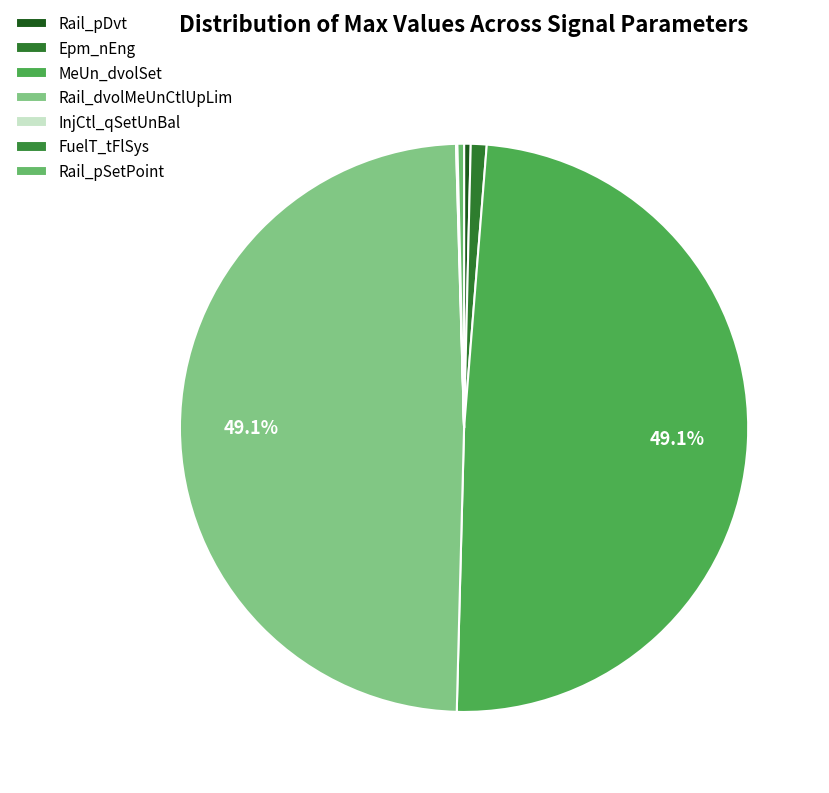

To the nearest percent, what is the difference between the Rail_dvolMeUnCtlUpLim and Rail_pSetPoint slice percentages?

49%